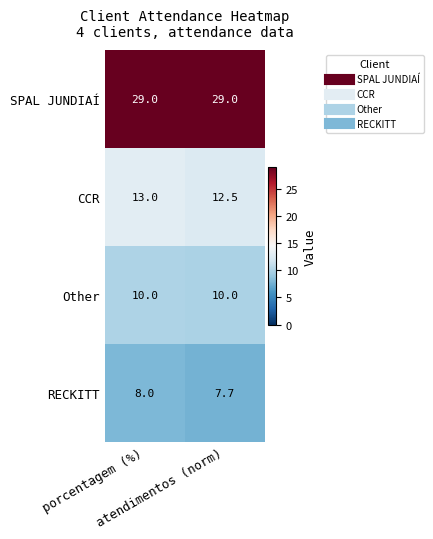

At which category is the sum across all series the highest?

porcentagem (%)